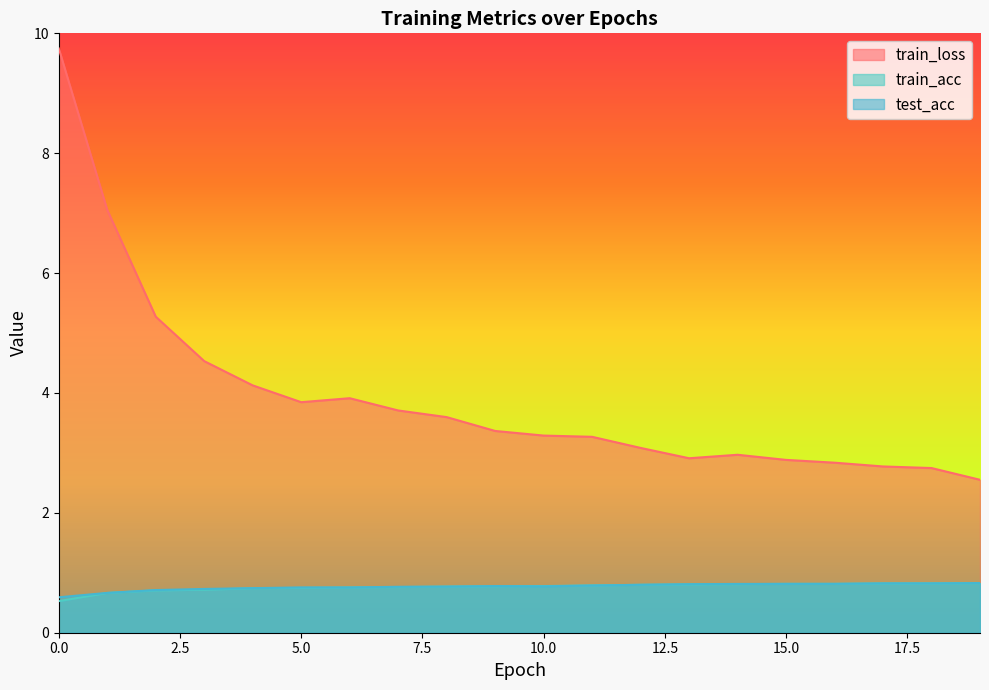

What is the difference between the maximum and second lowest values in the train_loss series?

7.0